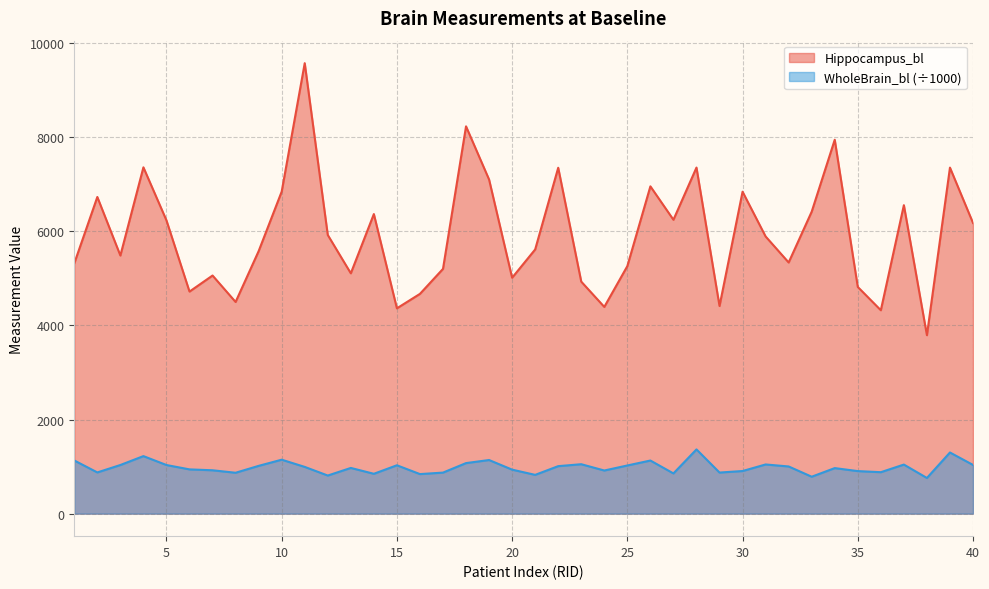

True or false: WholeBrain_bl and Hippocampus_bl intersect in this chart.

False